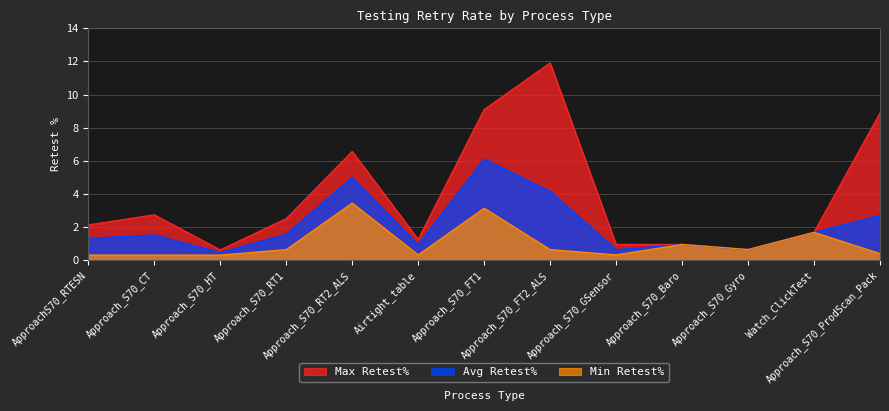

At which category does Max Retest% reach its first local peak?

Approach_S70_CT